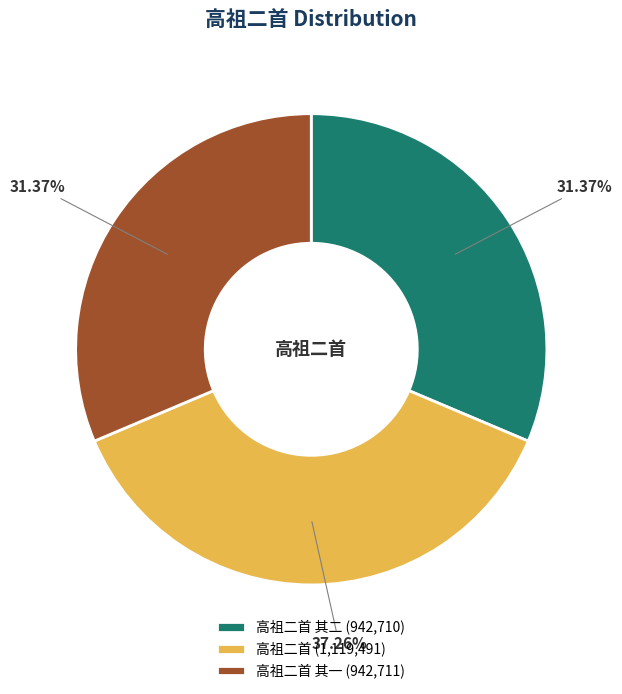

How many segments does this pie chart have?

3